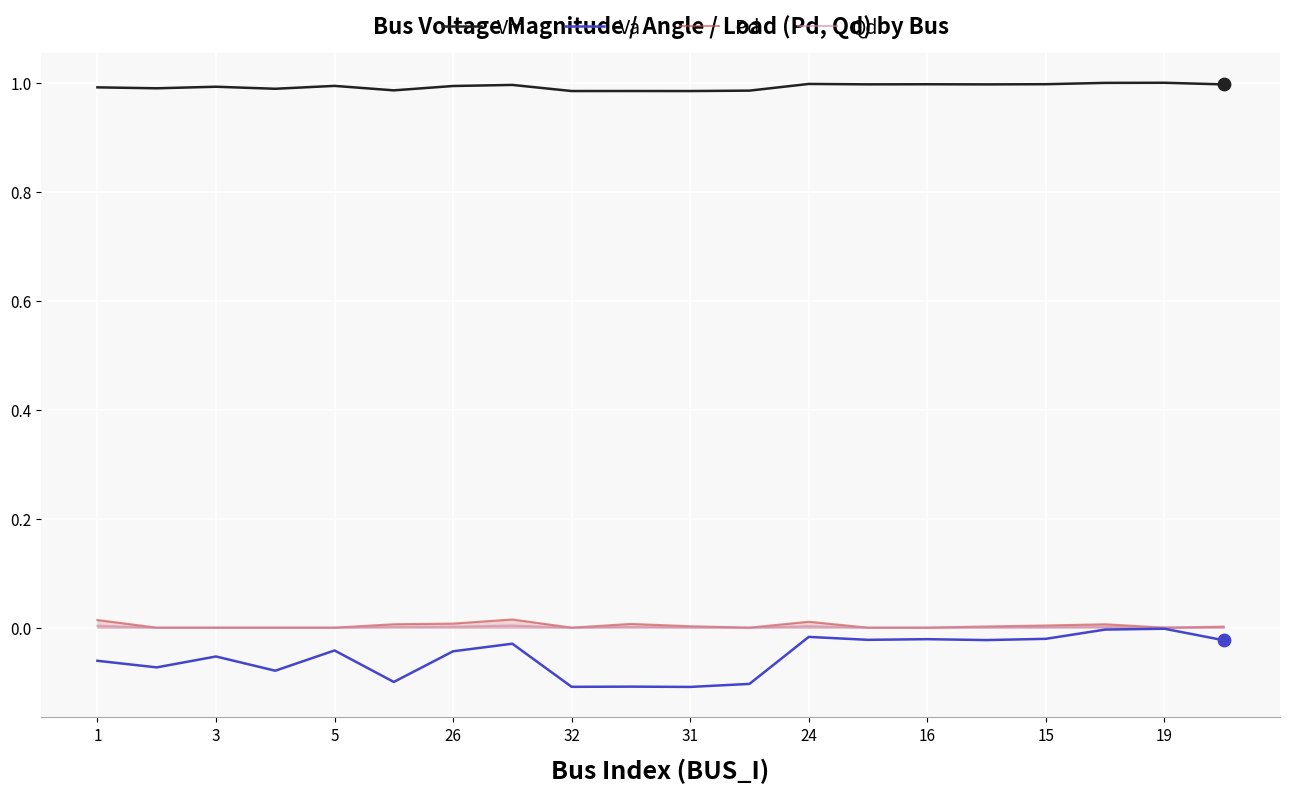

Which series has the largest total across all categories?

Vm